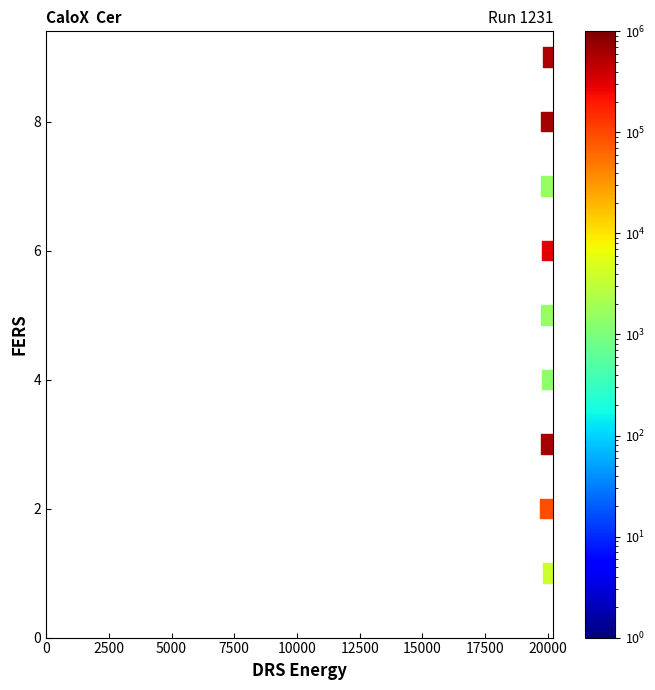

What is the range of Y values (max minus min)?

8